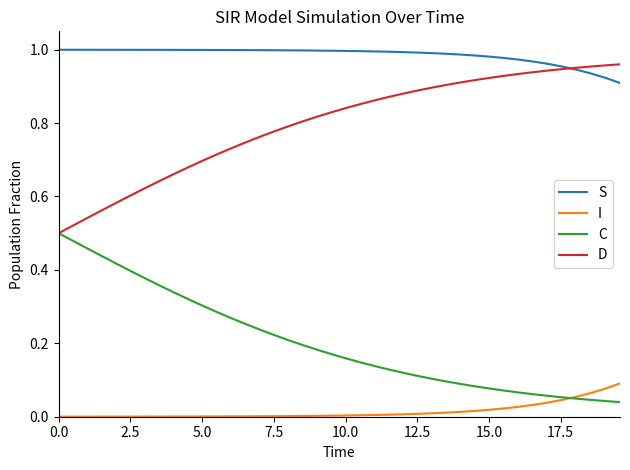

List the series in order of their overall mean, lowest first.

I, C, D, S